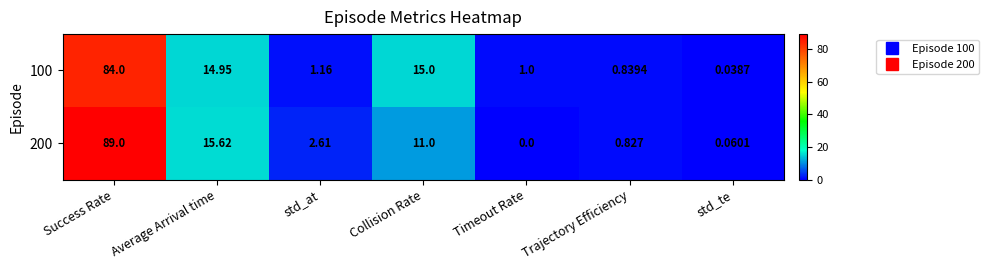

Rank the series by their maximum value, from highest to lowest.

200, 100